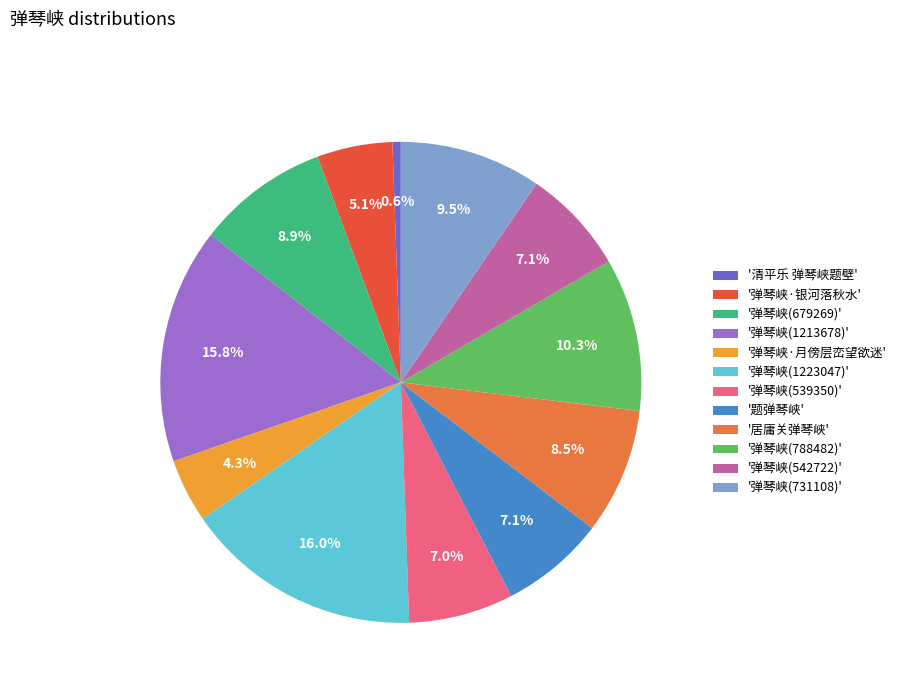

What percentage is NOT represented by '弹琴峡(788482)'?

89.7%